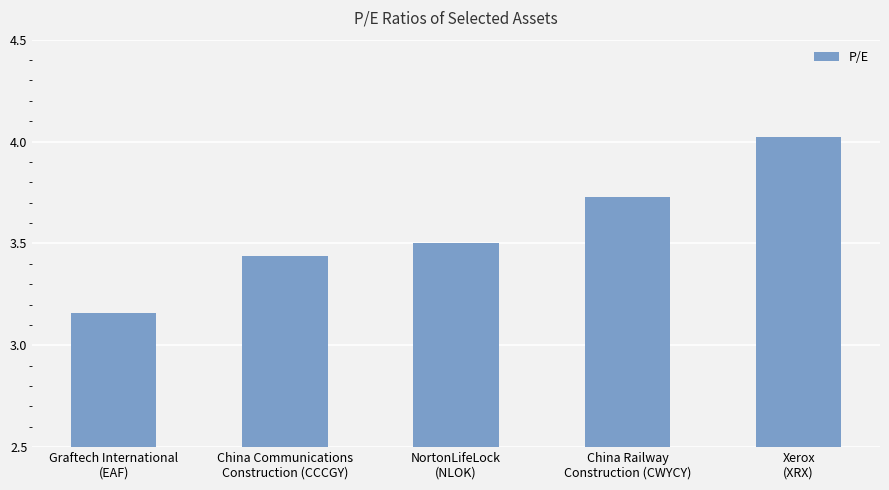

Read the value at Xerox
(XRX).

4.0